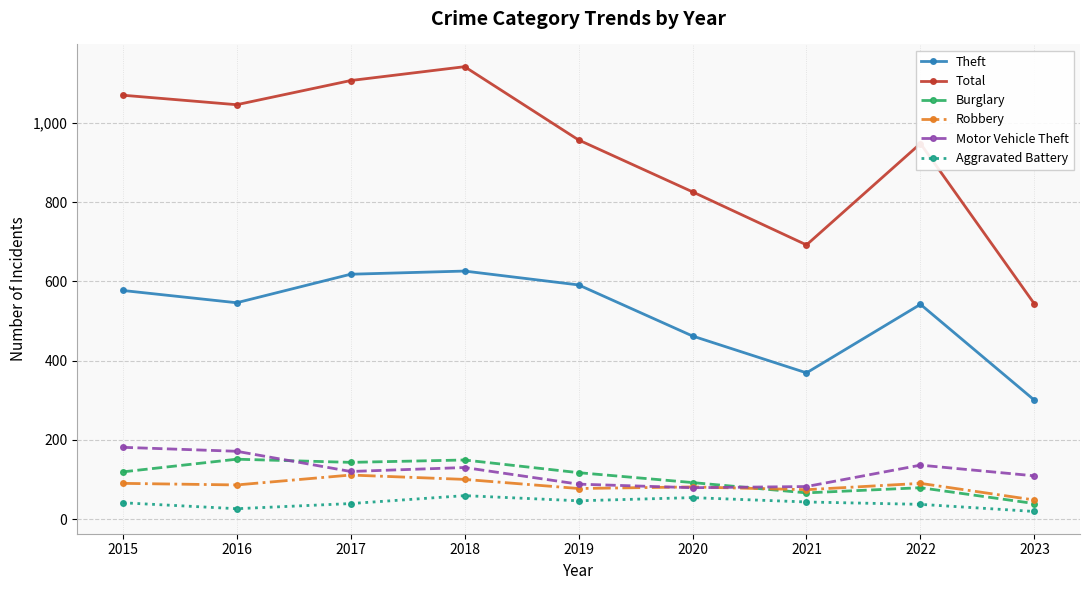

Is it true that Burglary equals 92 at 2020?

True